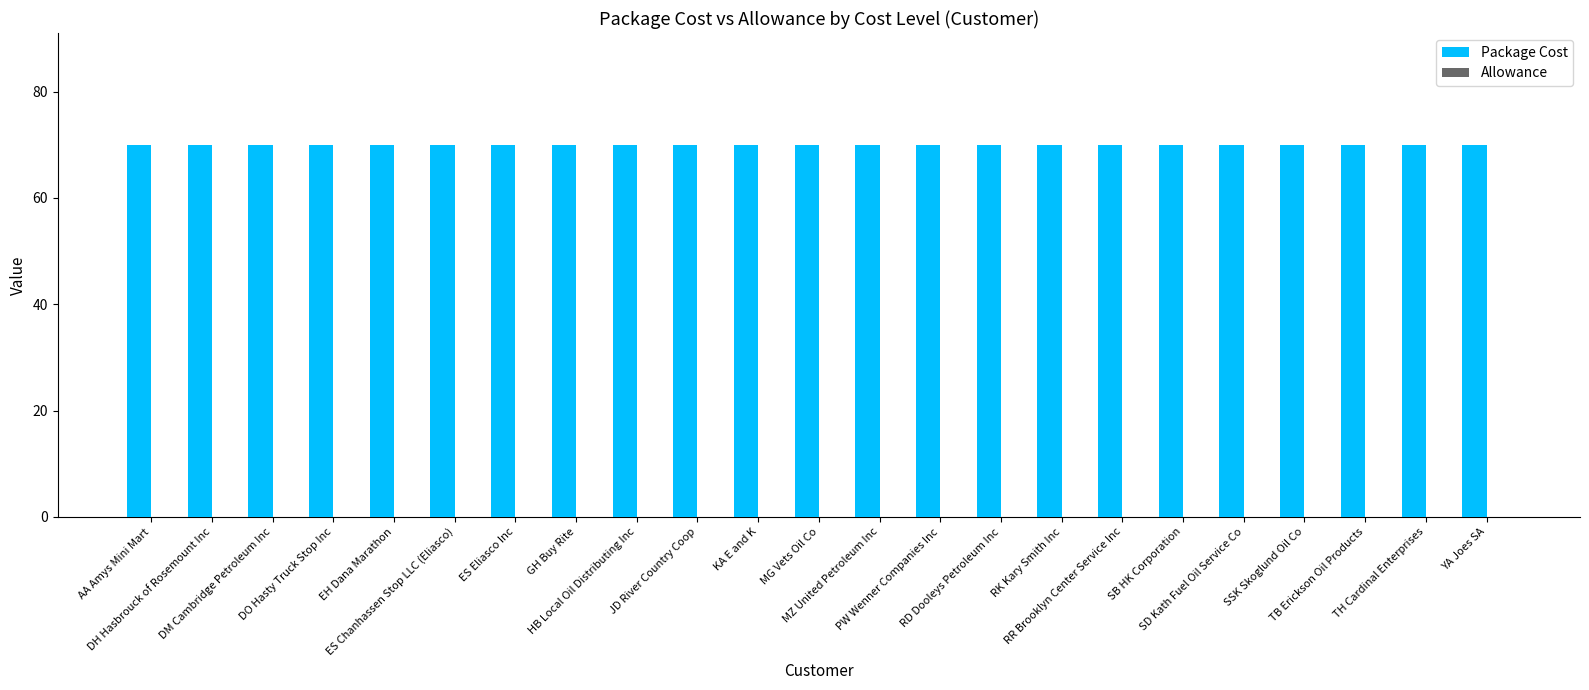

Reading right to left, what are all the values shown in this chart?

Package Cost: 70	70	70	70	70	70	70	70	70	70	70	70	70	70	70	70	70	70	70	70	70	70	70
Allowance: 0	0	0	0	0	0	0	0	0	0	0	0	0	0	0	0	0	0	0	0	0	0	0